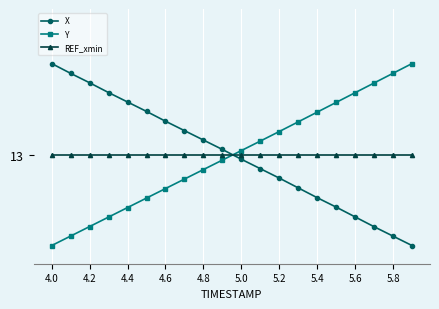

What are all the series names shown in the legend?

X, Y, REF_xmin